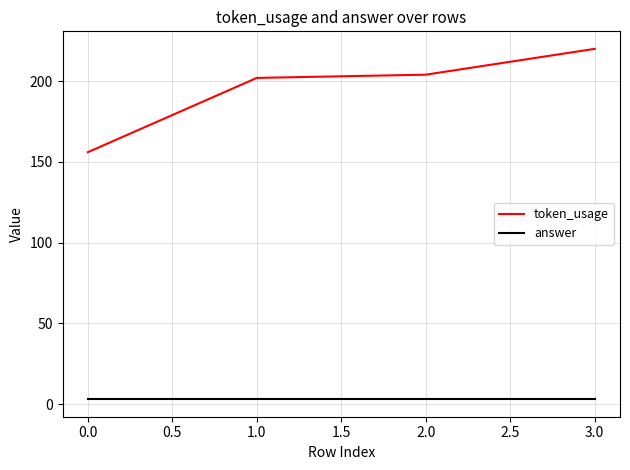

At how many categories does at least one series exceed 173?

3